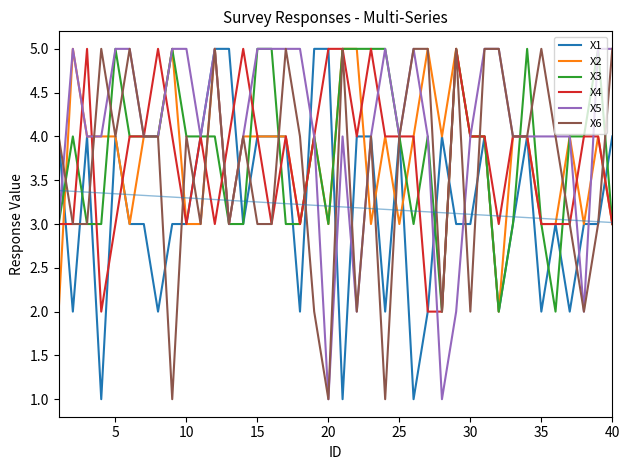

Which series has the widest spread of values?

X1